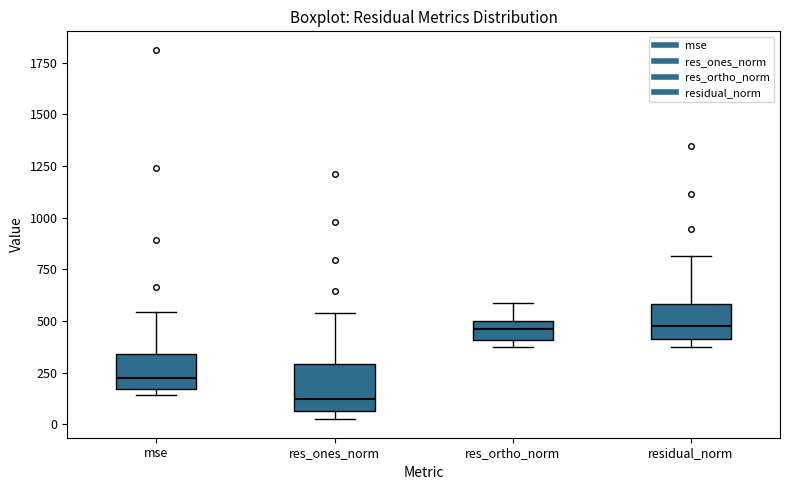

Reading left to right, read every box against the y-axis: the position of its median line, the range the box covers, and the ends of its whiskers. The values are not printed on the chart, so give them approximately, as read against the axis.

mse: median 250, box 150 to 350, whiskers 150 (just below the box's lower edge) to 550
res_ones_norm: median 100, box 50 to 300, whiskers 0 to 550
res_ortho_norm: median 450, box 400 to 500, whiskers 350 to 600
residual_norm: median 500, box 400 to 600, whiskers 400 (just below the box's lower edge) to 800